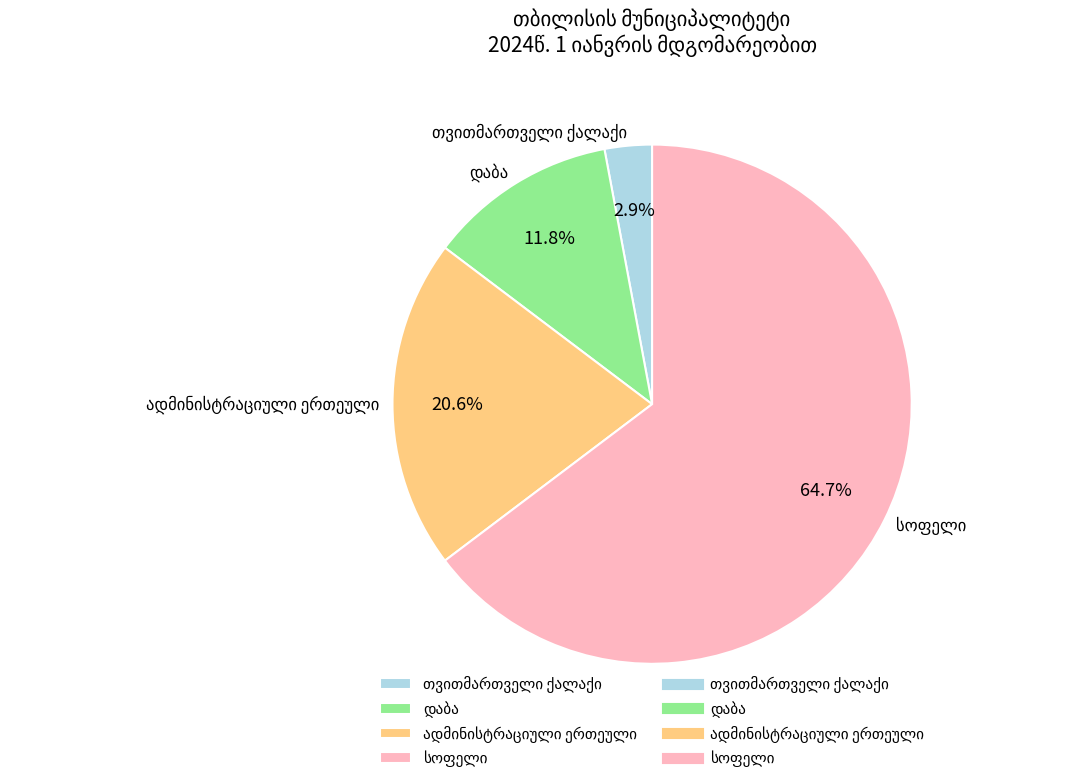

Is there any slice that represents more than half of the pie?

Yes